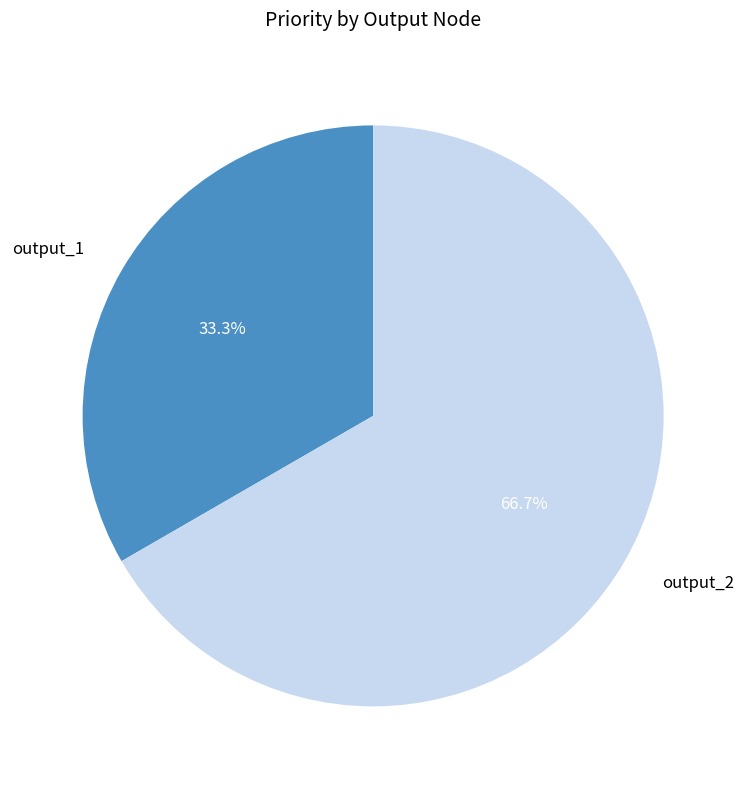

Which has a higher value, output_2 or output_1?

output_2